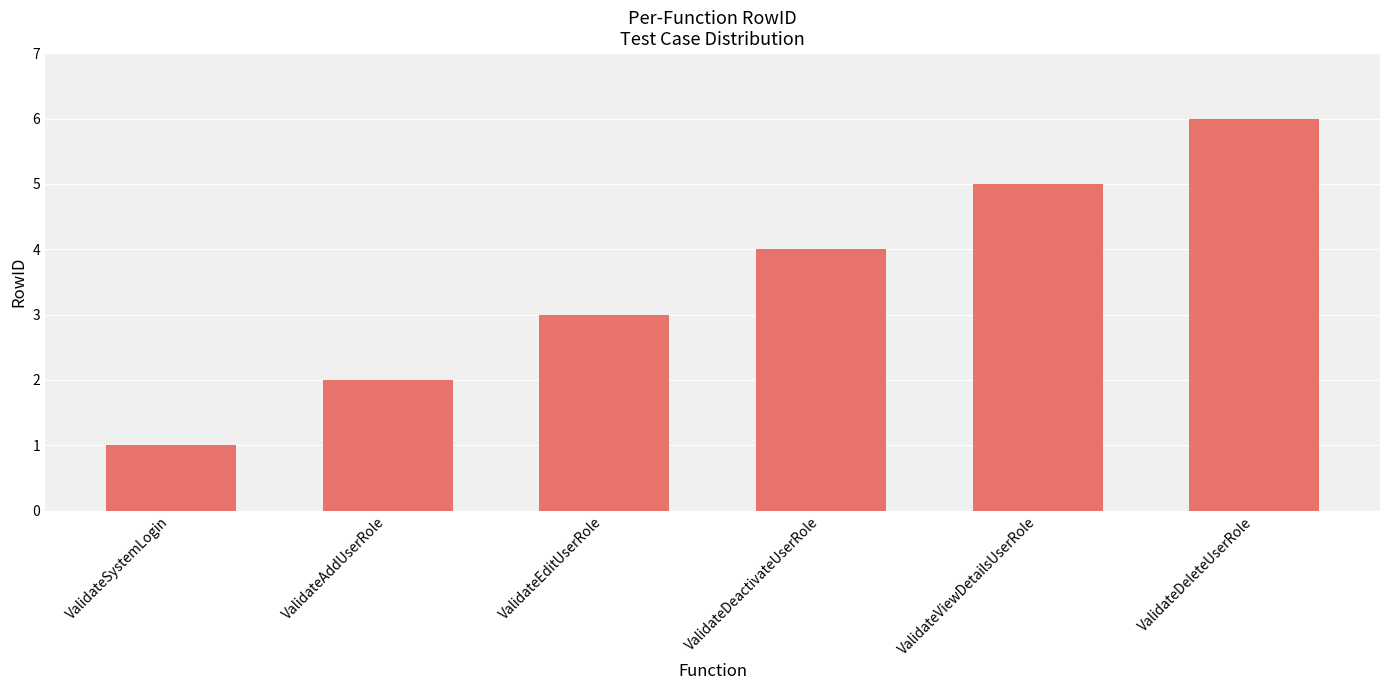

What is the greatest value displayed?

6